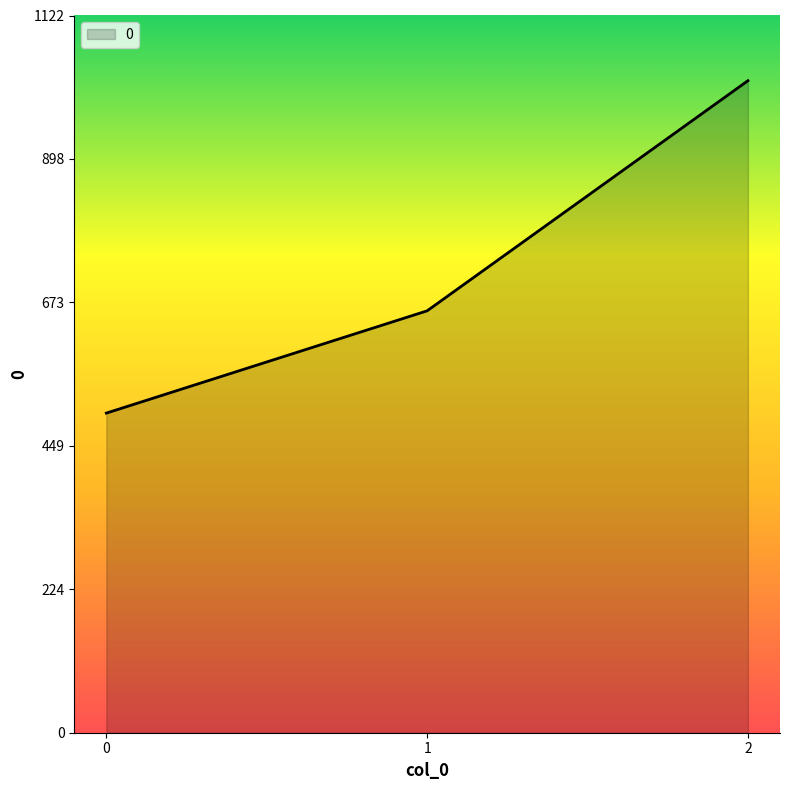

The chart shows a value of 660 at 1. True or false?

True